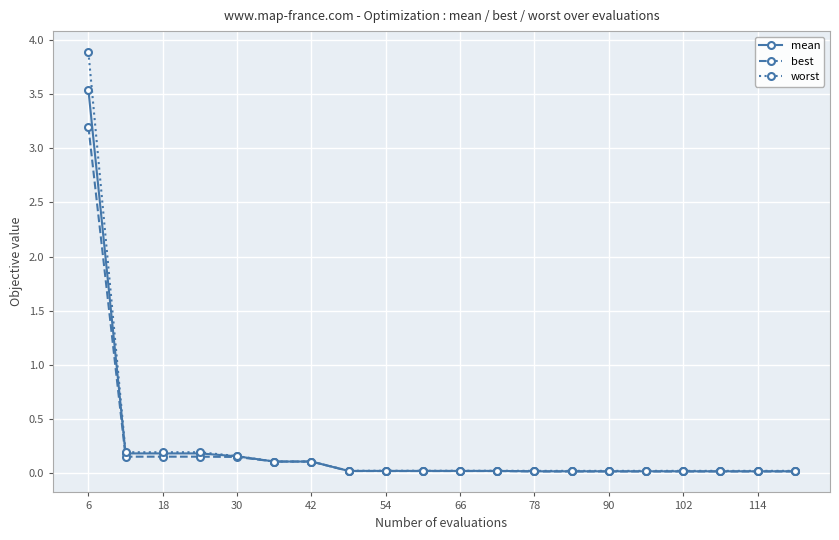

How many lines are shown in the chart?

3